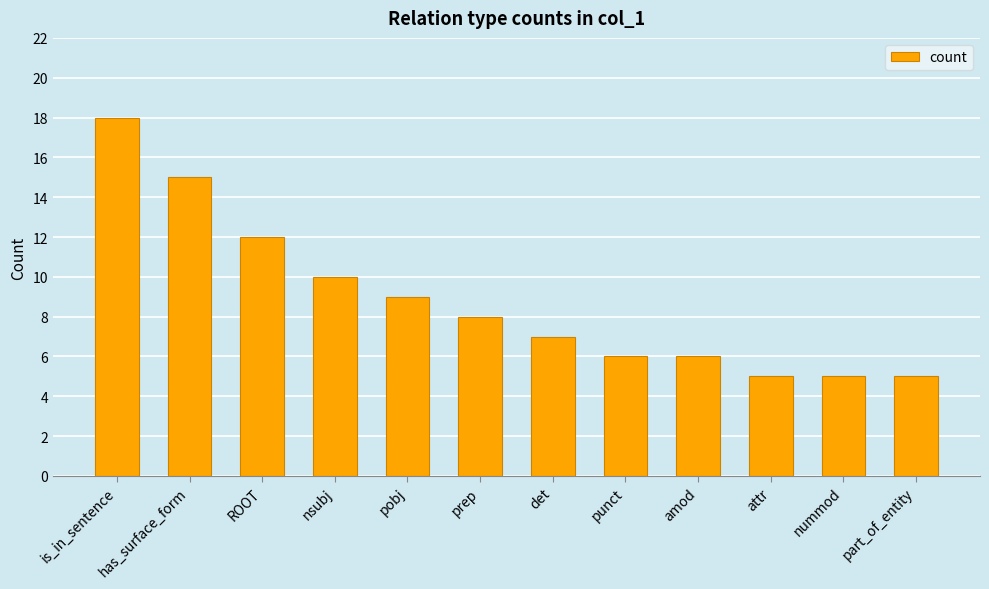

The value at is_in_sentence is 4. True or false?

False